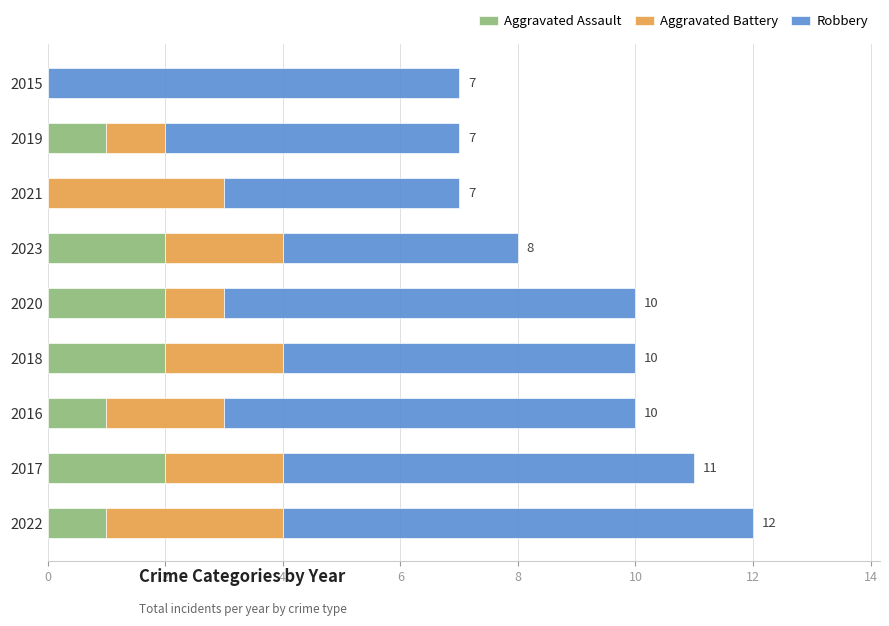

At which category is the sum across all series the highest?

2022